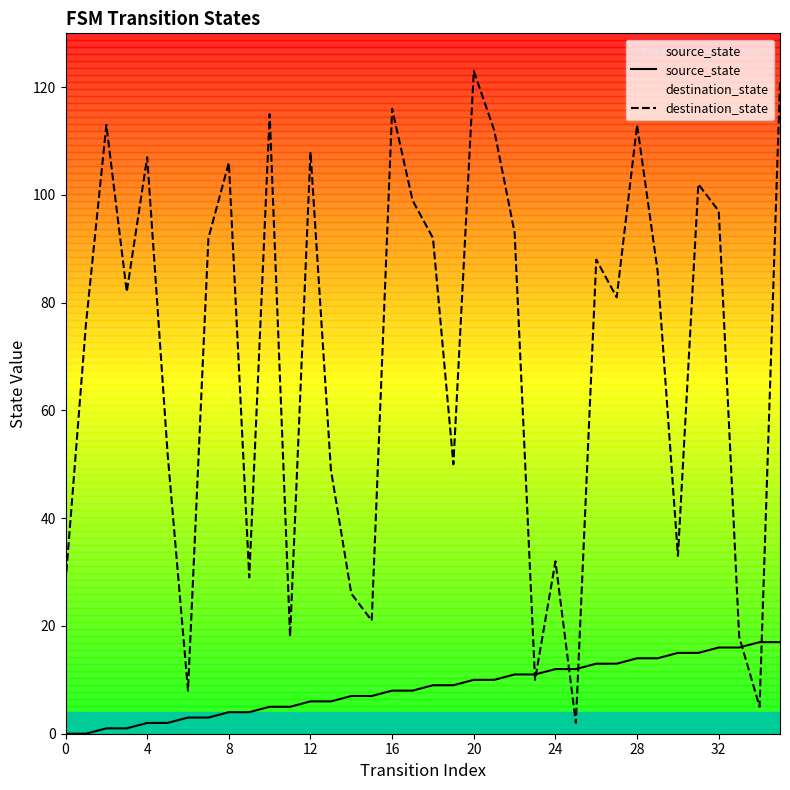

What is the highest value of the source_state series?

17